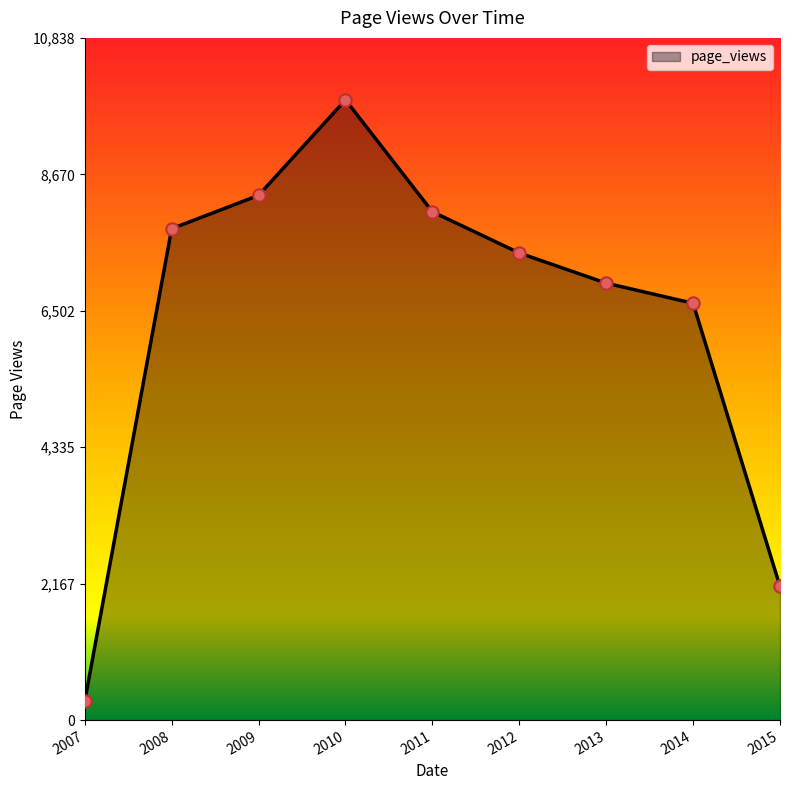

What is the ratio of the value at 2015 to the value at 2012?

0.3